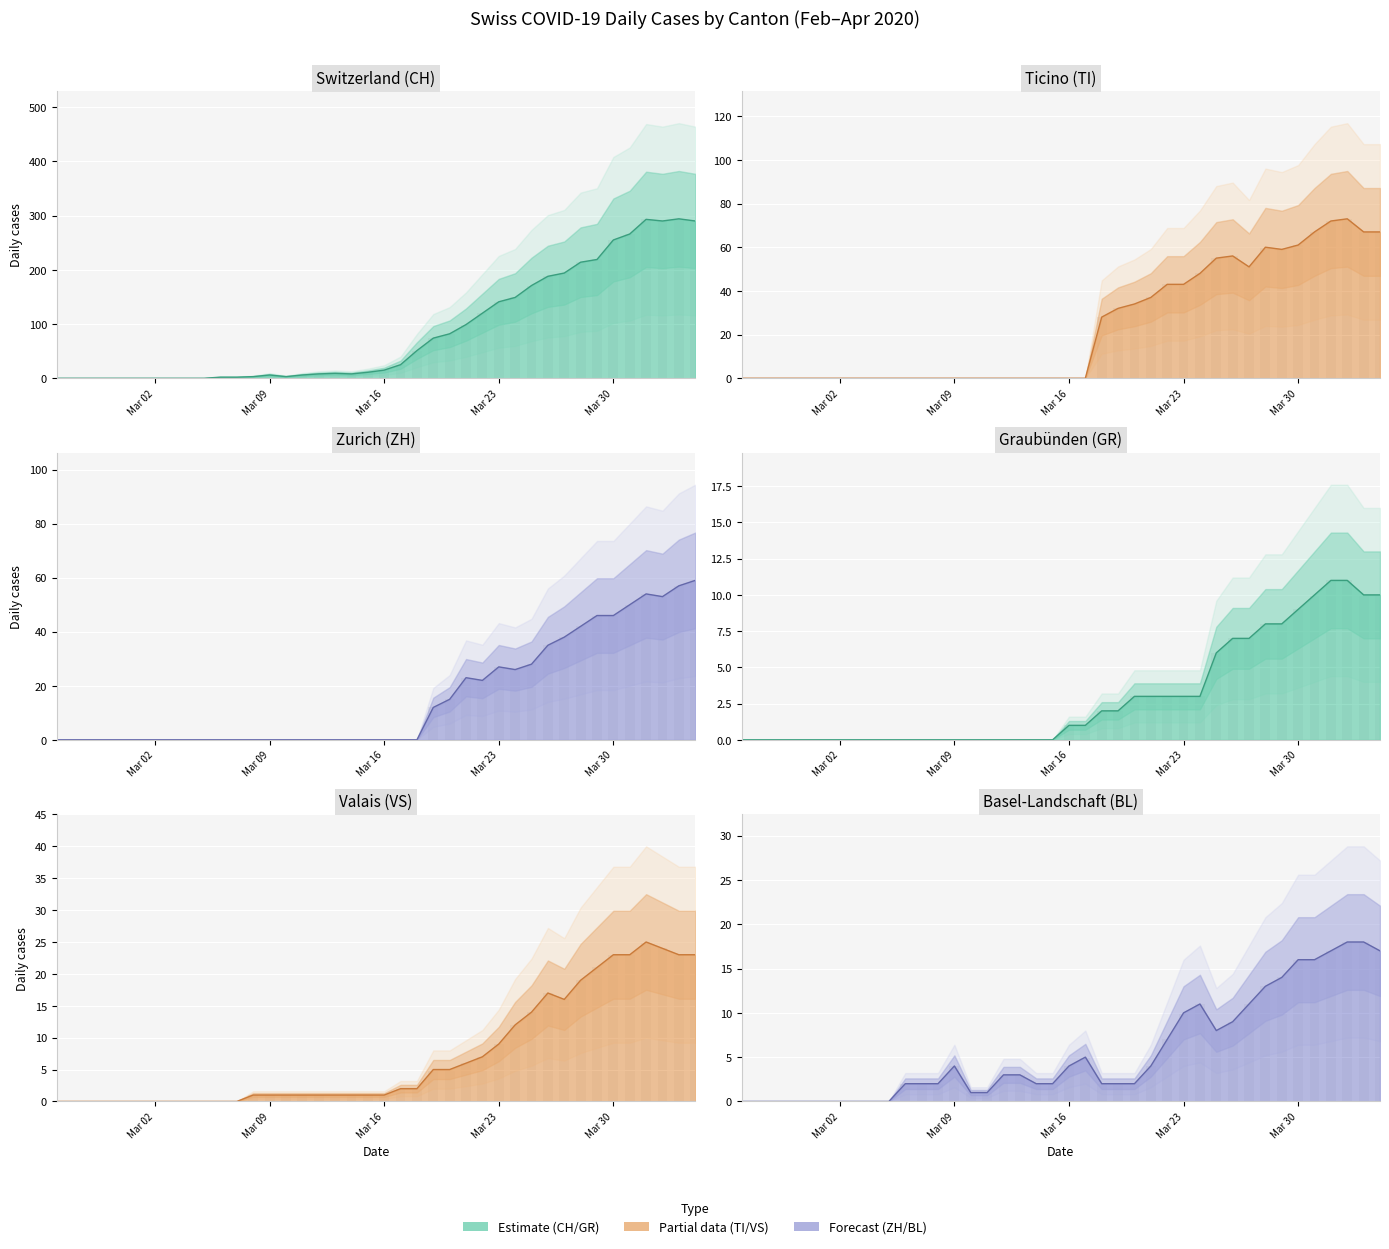

Rank the series by their maximum value, from highest to lowest.

CH, TI, ZH, VS, BL, GR